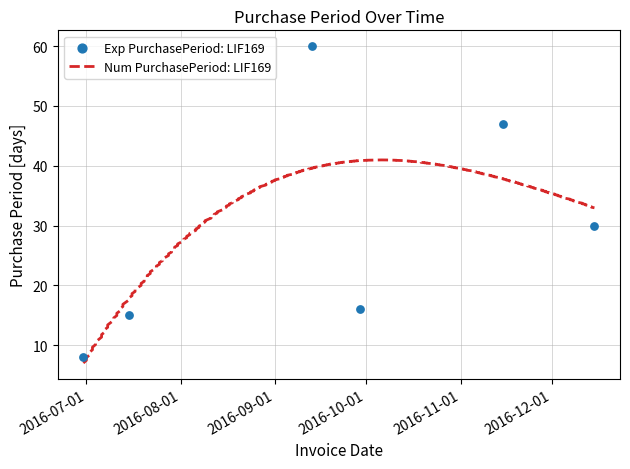

Which has a higher value, 2016-07-15 or 2016-06-30?

2016-07-15